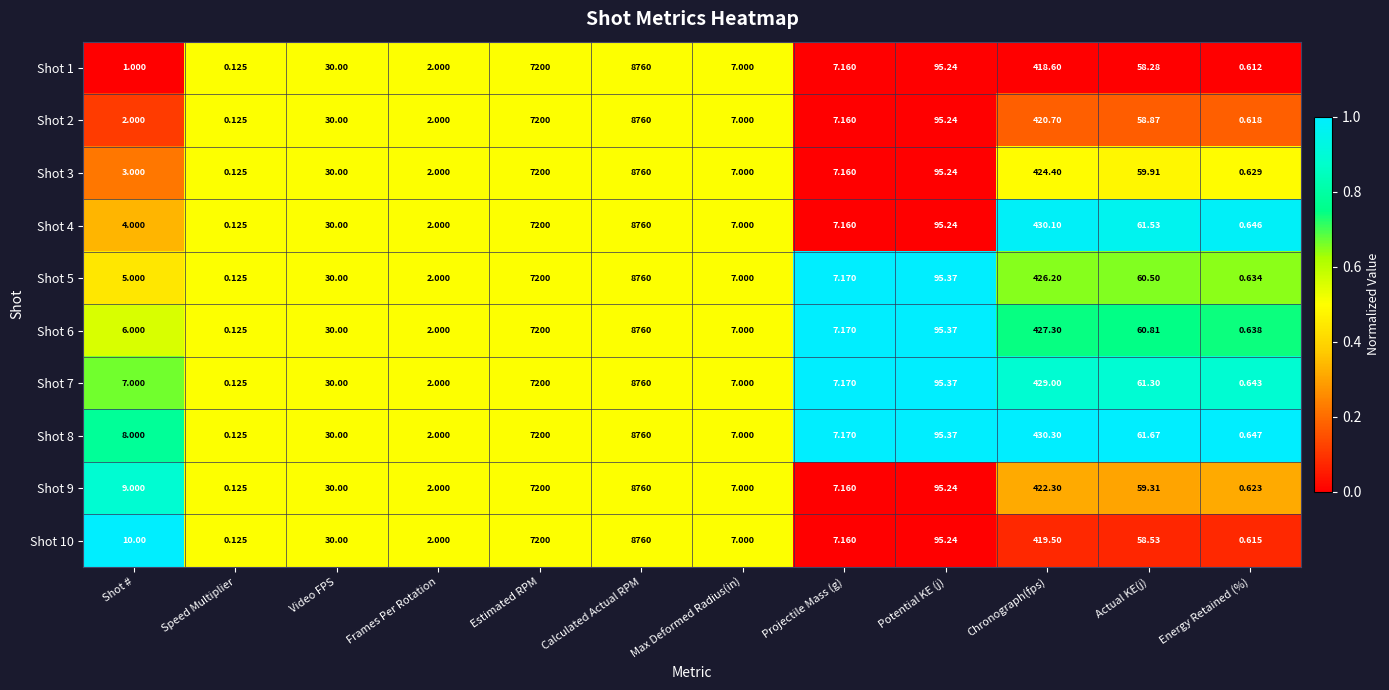

Between Chronograph(fps) and Actual KE(j), which series saw the biggest shift?

Shot 8